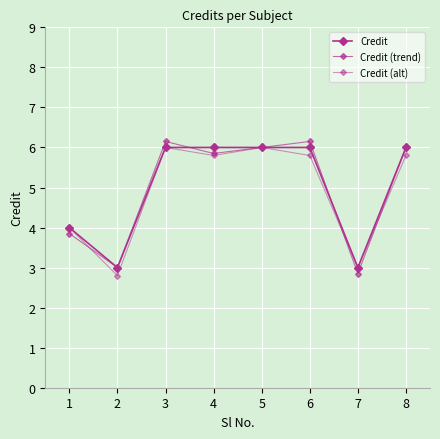

True or false: Credit (alt) has more than 2 points higher than both neighbors.

False